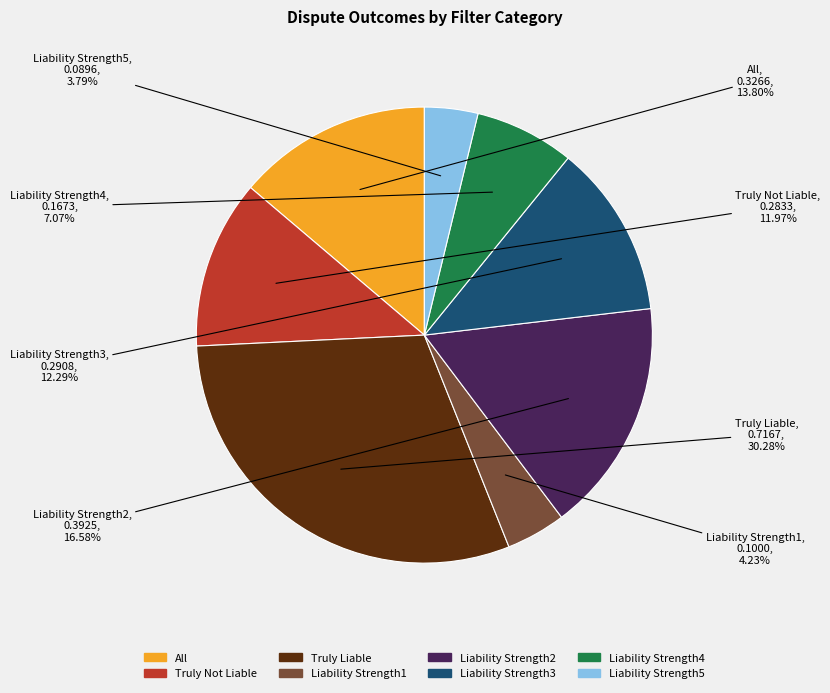

Is All the majority of the pie?

No